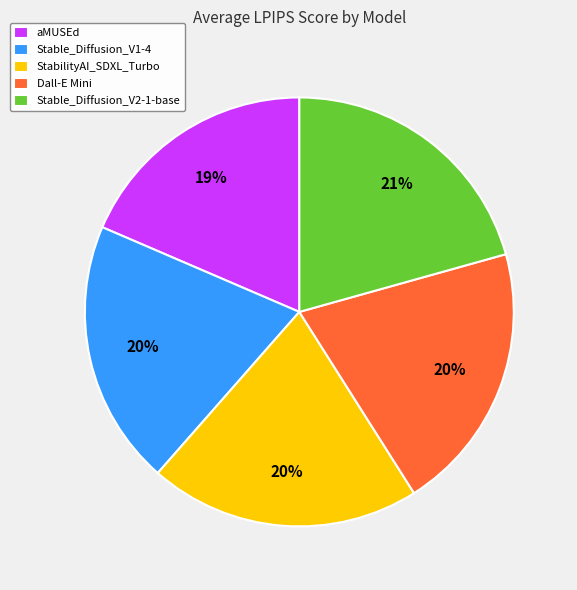

Is there a majority slice in this chart?

No